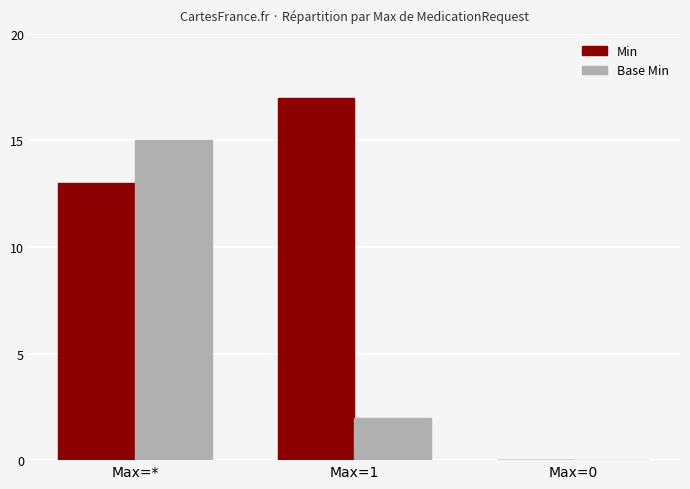

What is the sum of all Min values?

30